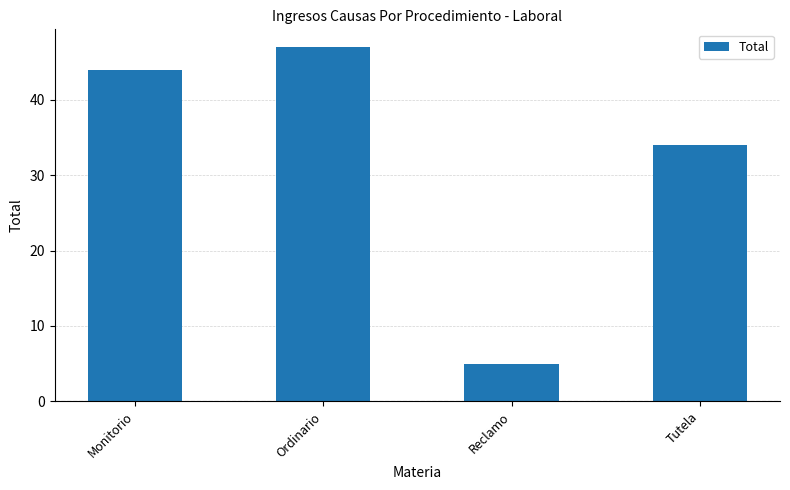

True or false: the data shows 44 at Monitorio.

True